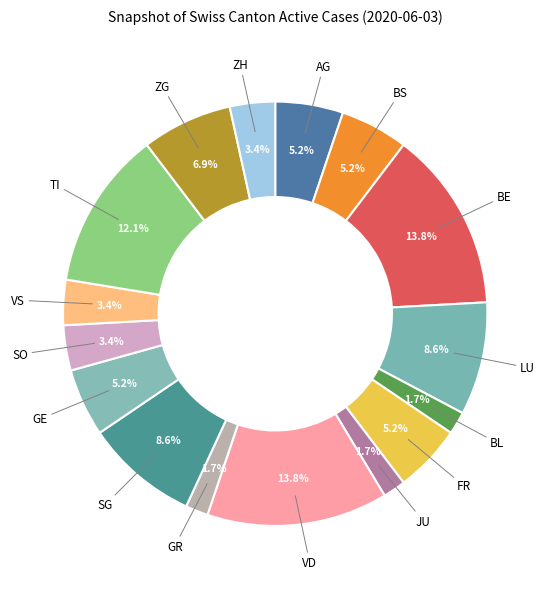

True or false: AG accounts for 1% of the total.

False